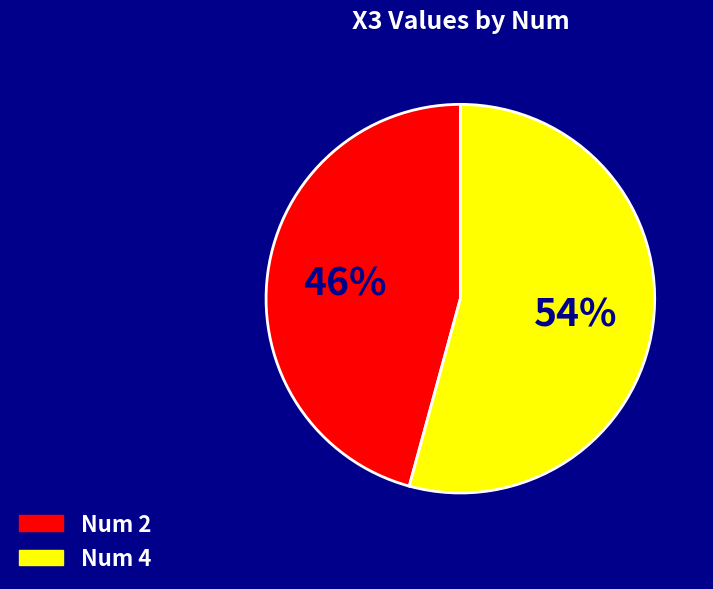

To the nearest percent, what is the average slice percentage?

50%